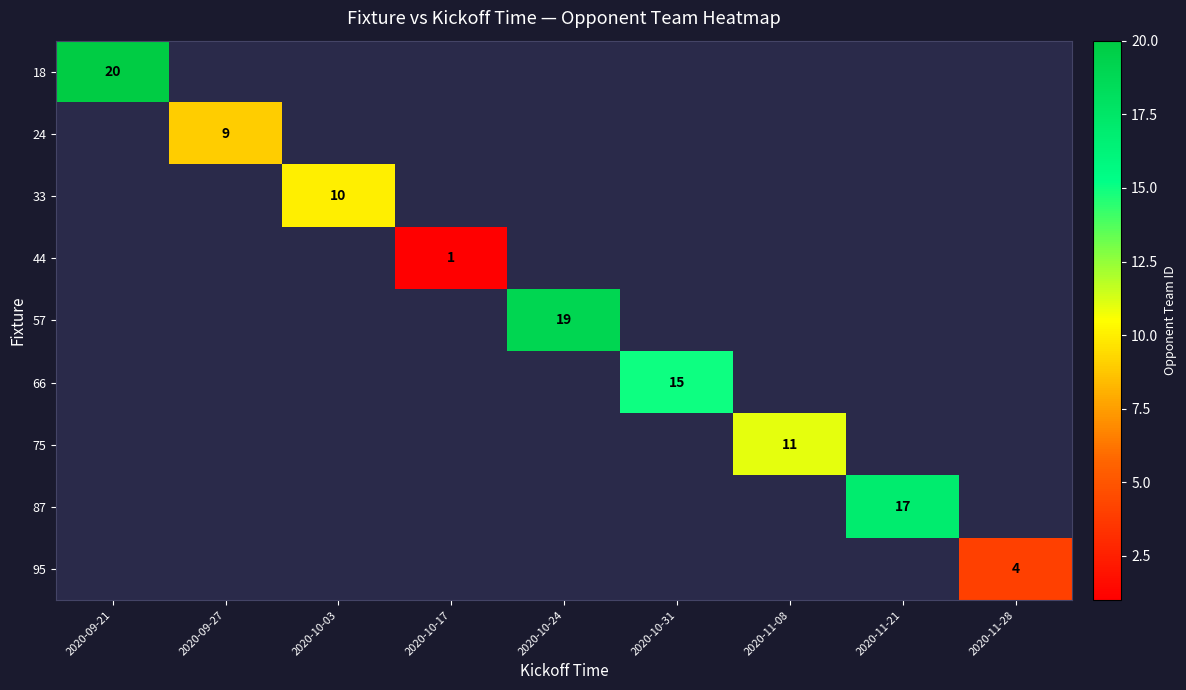

How many values in 18 are above zero?

1